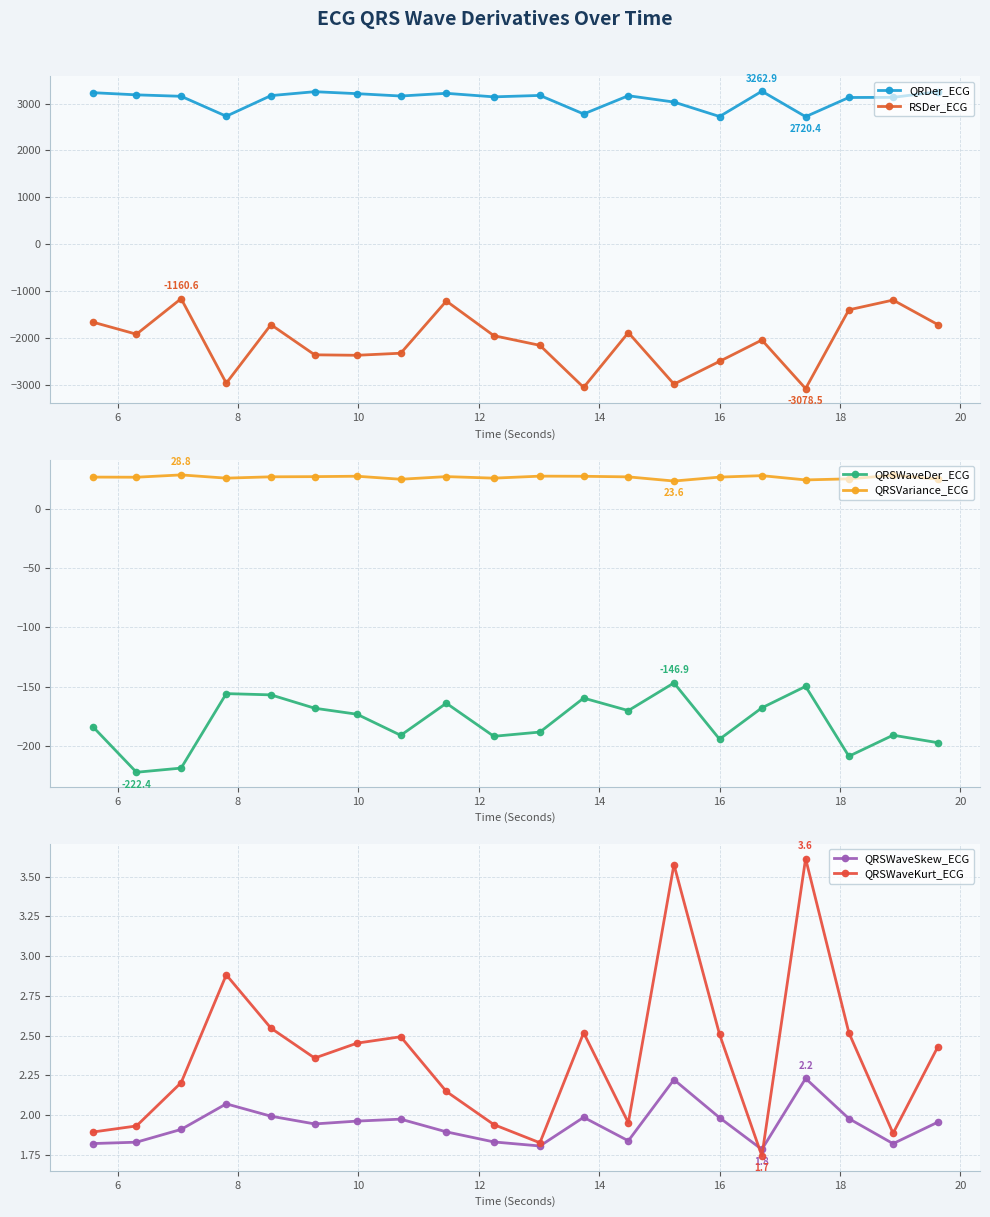

True or false: QRDer_ECG and RSDer_ECG intersect in this chart.

False